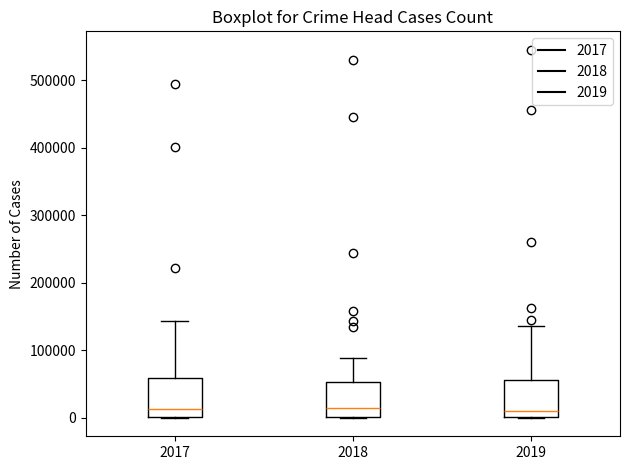

Reading left to right, transcribe this box plot: for each box, give where its median line is, the range the box spans, and where its two whiskers end, as read against the y-axis. The values are not printed on the chart, so give them approximately, as read against the axis.

2017: median 10000, box 0 to 60000, whiskers 0 to 140000
2018: median 10000, box 0 to 50000, whiskers 0 to 90000
2019: median 10000, box 0 to 60000, whiskers 0 to 140000